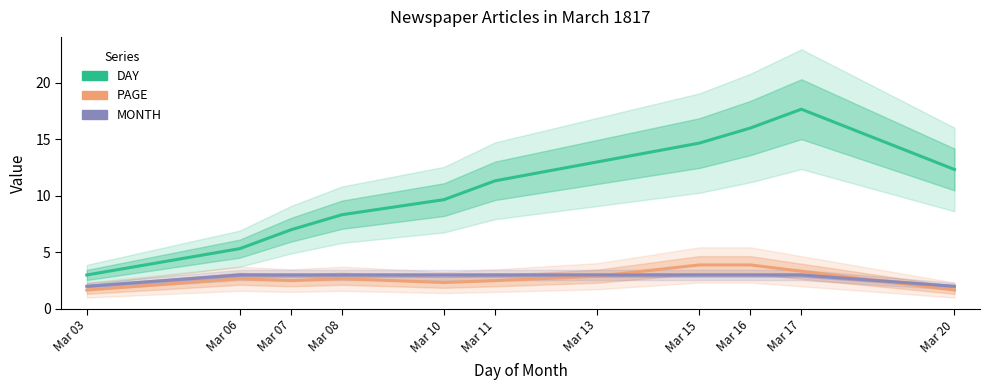

What is the difference between the highest and lowest values at Mar 07?

4.5